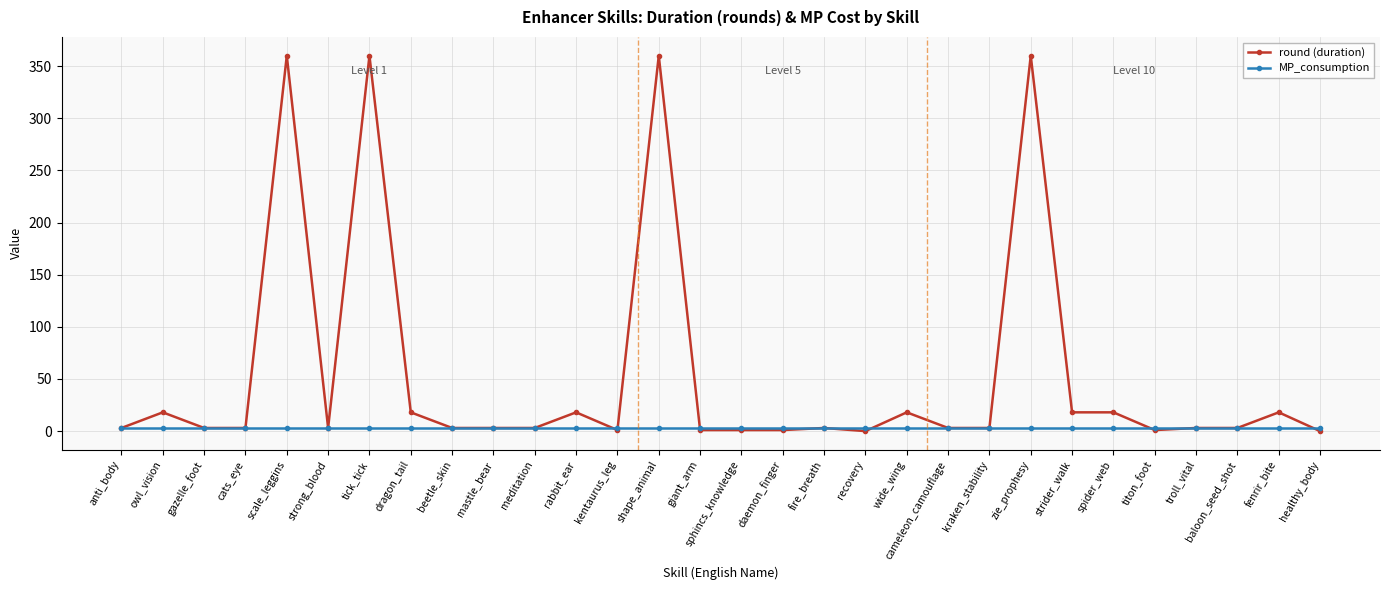

What is the highest value of the round (duration) series?

360